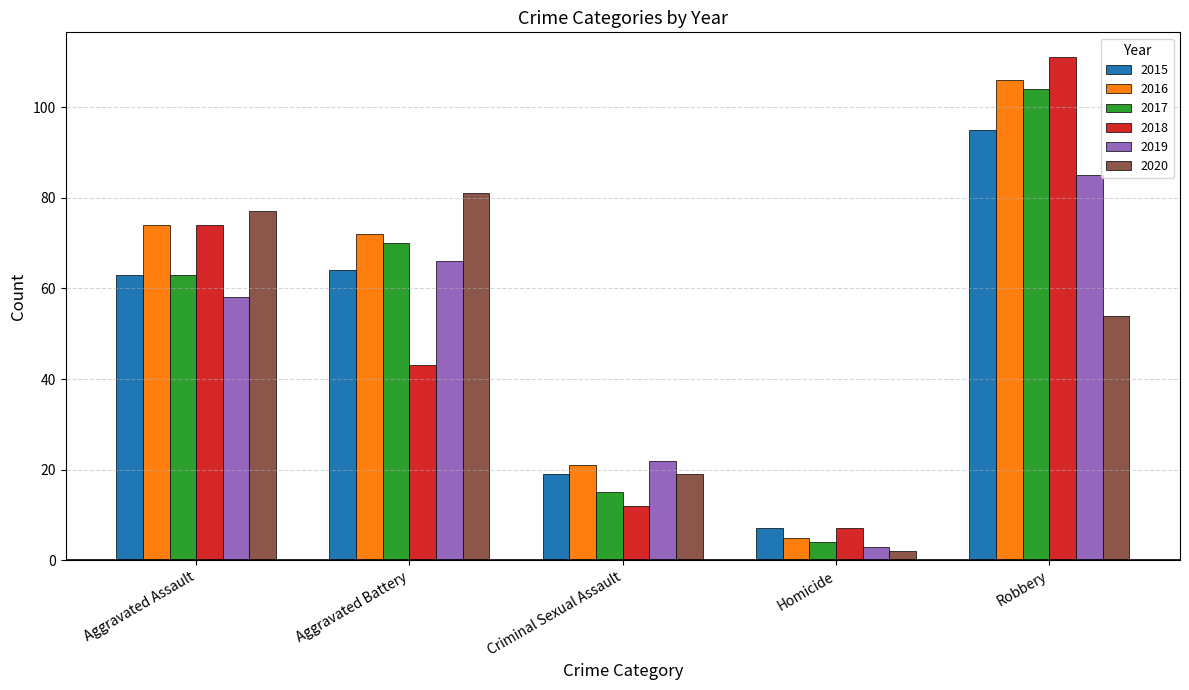

Is the value of 2020 at Aggravated Battery greater than the value of 2015 at Aggravated Battery?

Yes